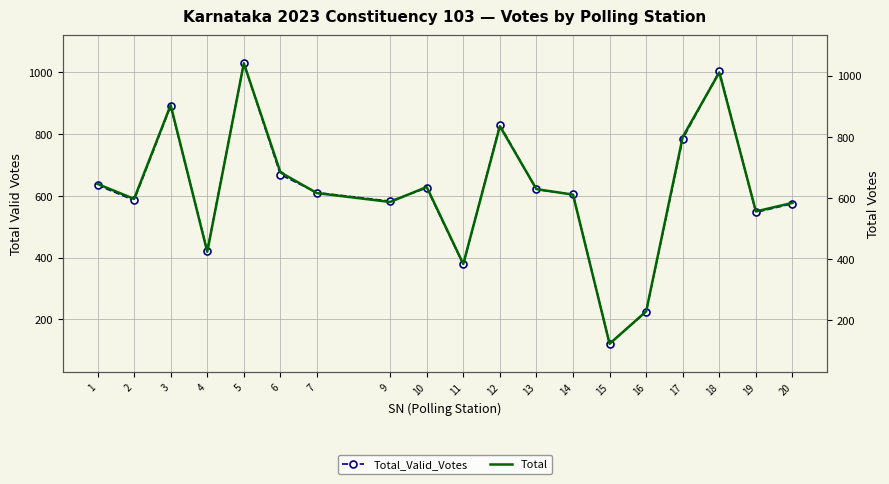

Which series has the largest range (max minus min)?

Total